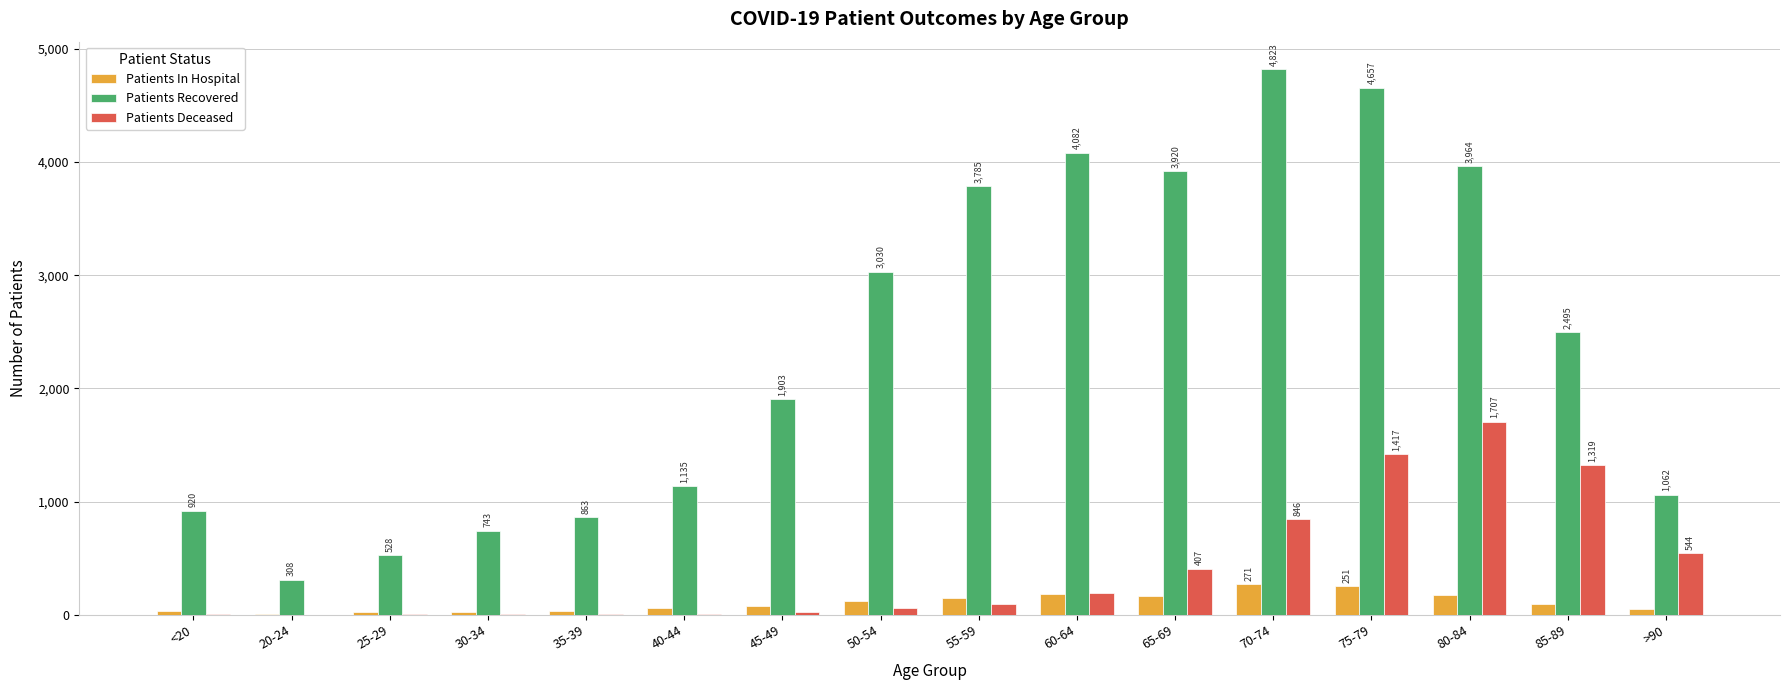

At which label does Patients In Hospital reach its peak?

70-74